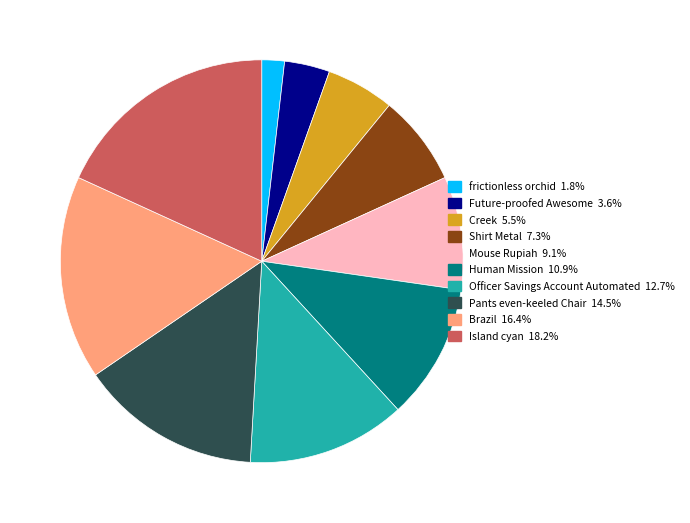

Count the number of slices in the pie.

10